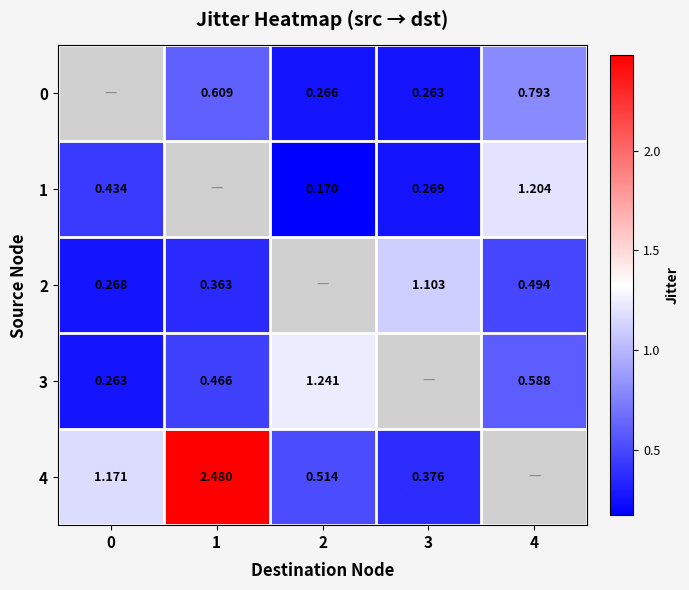

The value of row_0 at 1 is 0.9. True or false?

False